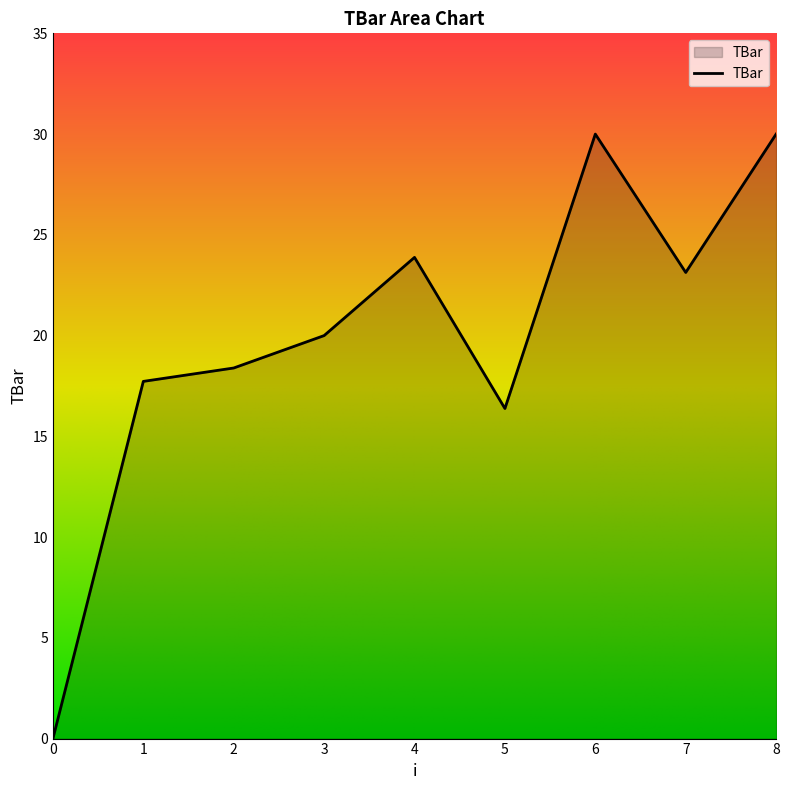

Reading left to right, transcribe all the data shown in this chart.

0=0.0	1=17.7	2=18.4	3=20.0	4=23.9	5=16.4	6=30.0	7=23.1	8=30.0